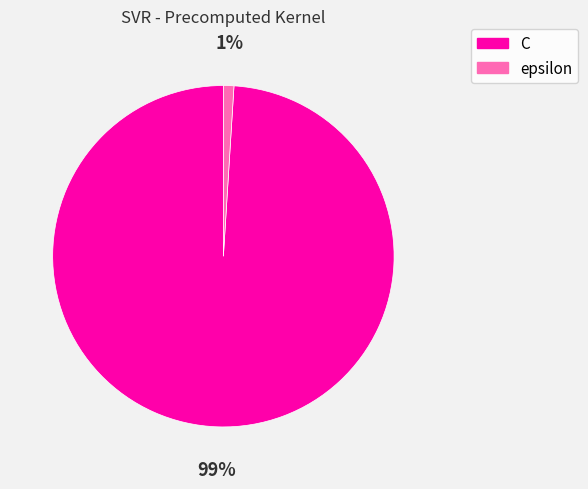

Which has a higher value, C or epsilon?

C